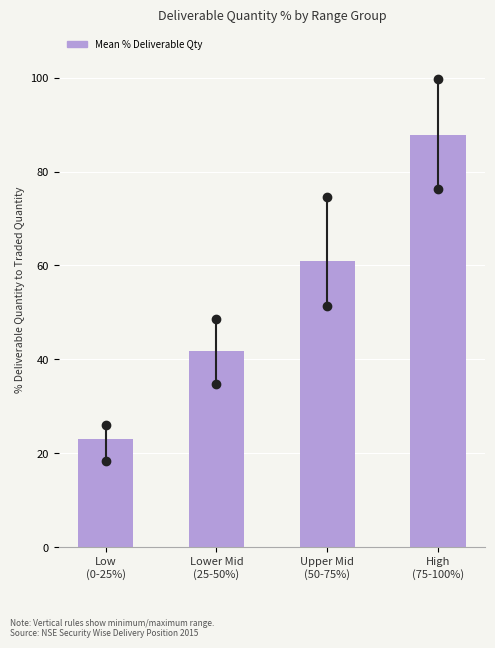

Reading left to right, what are all the values shown in this chart?

23.0	41.7	60.9	87.9